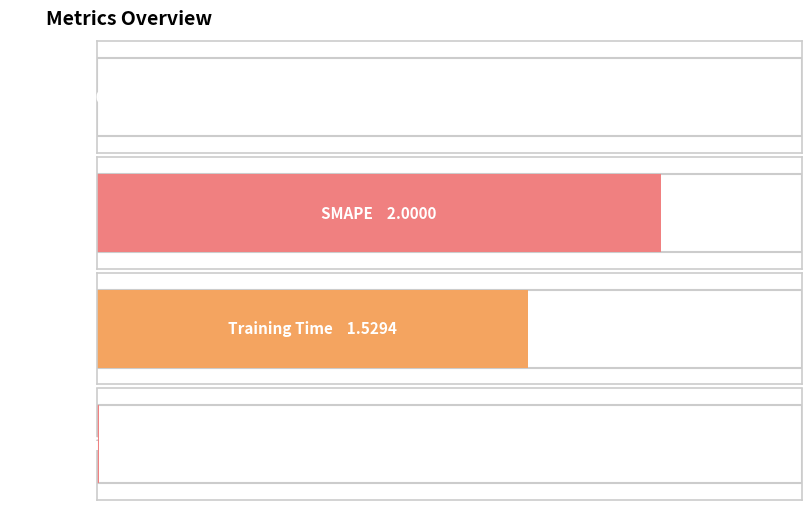

What is the difference between the values at Training Time and SMAPE?

0.5